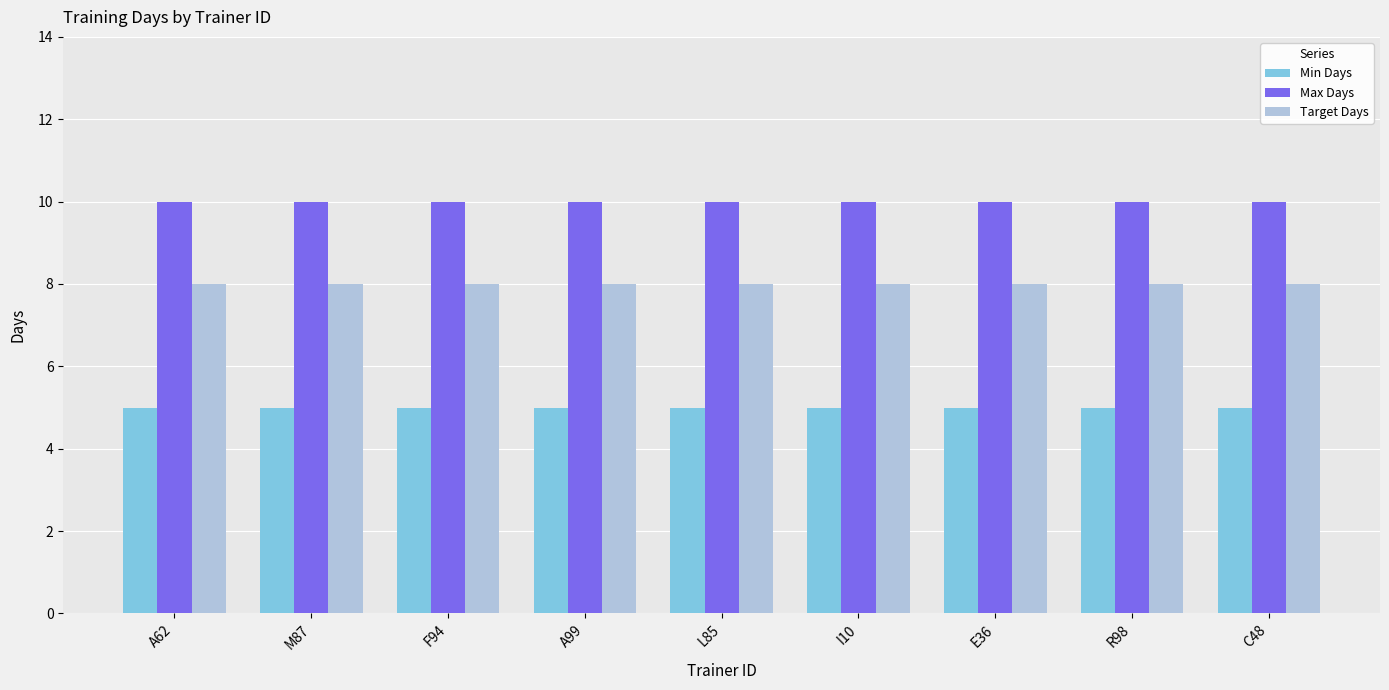

What is the difference between the highest and lowest values at R98?

5